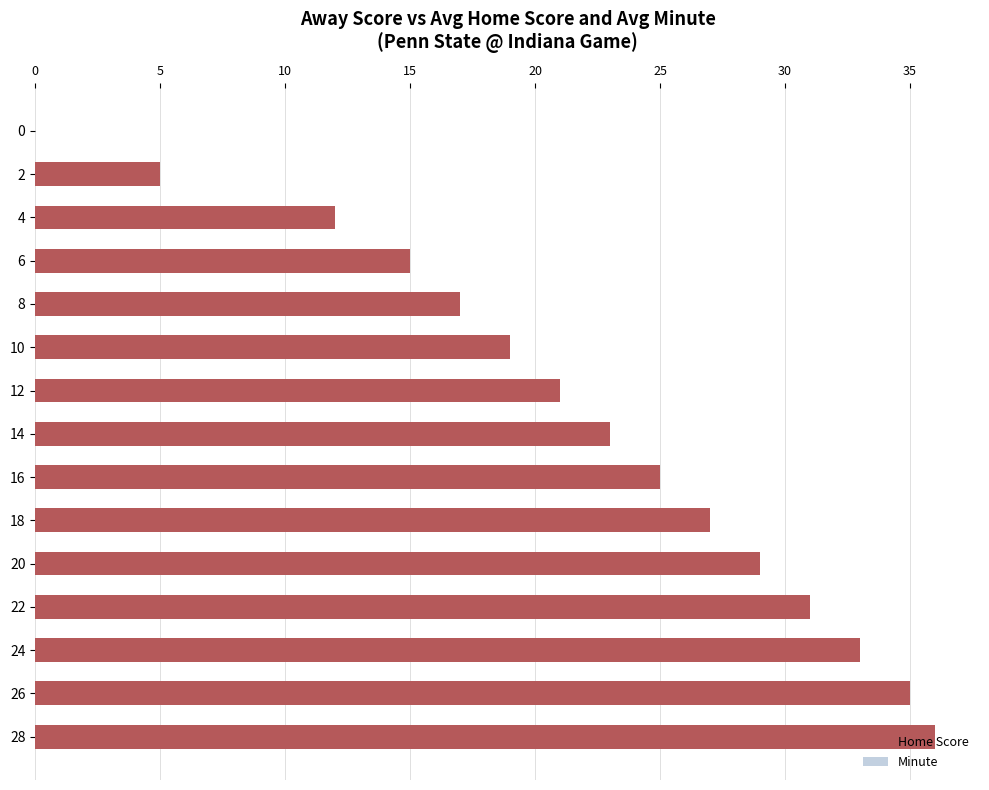

What is the difference between the second highest and second lowest values in the Home Score series?

30